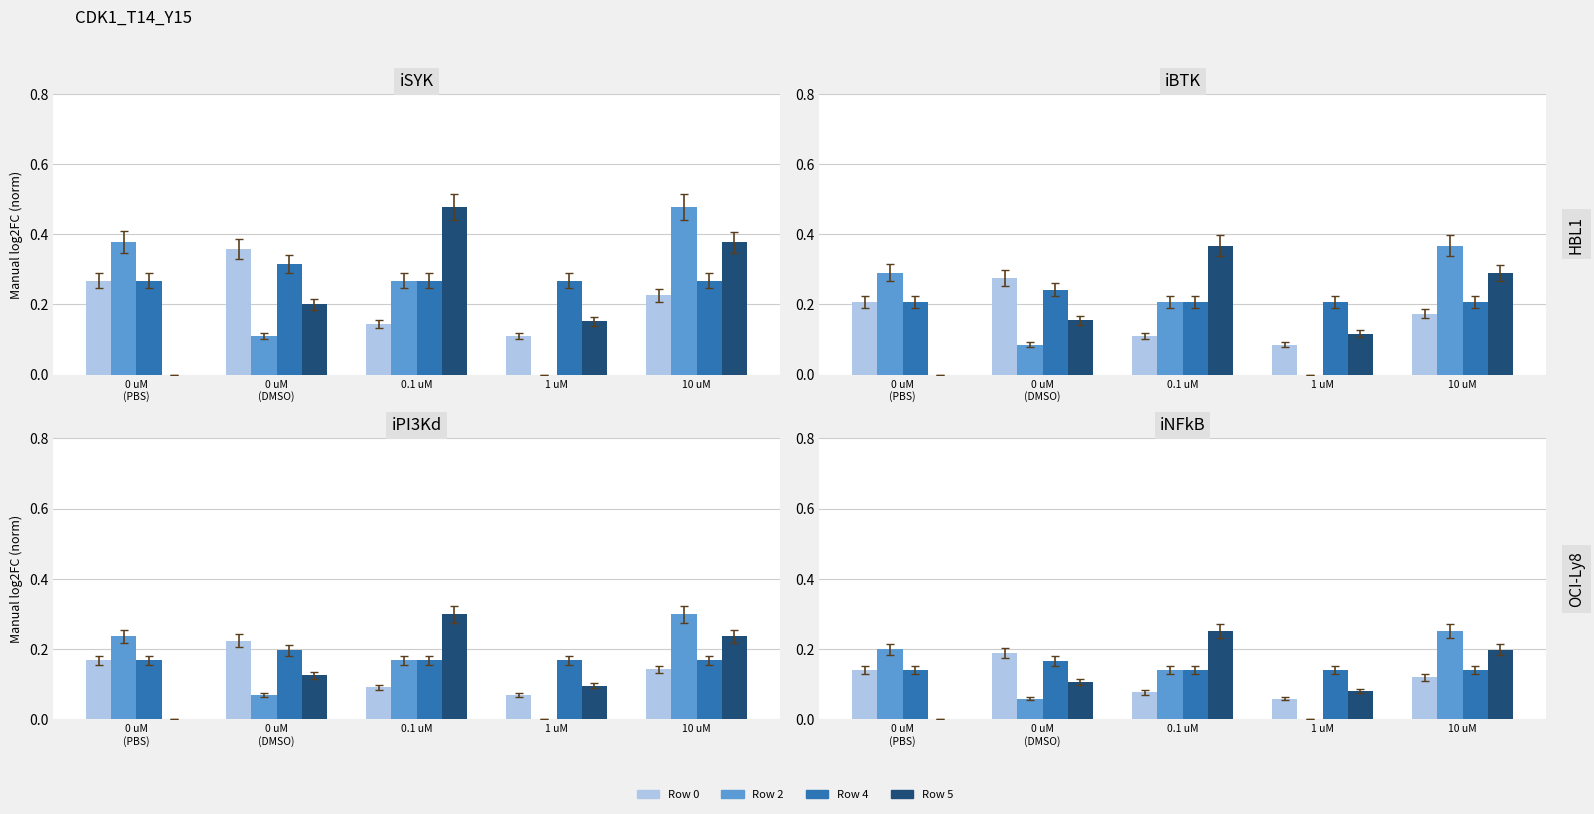

How many distinct data groups are displayed?

4